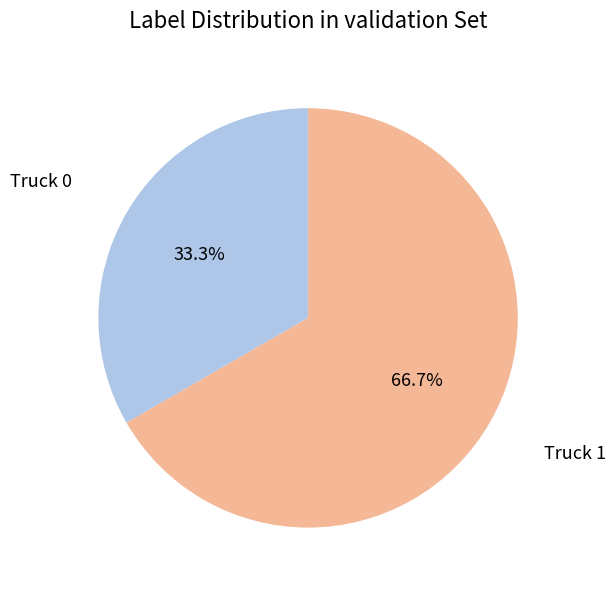

Rank the categories by value from highest to lowest.

Truck 1, Truck 0